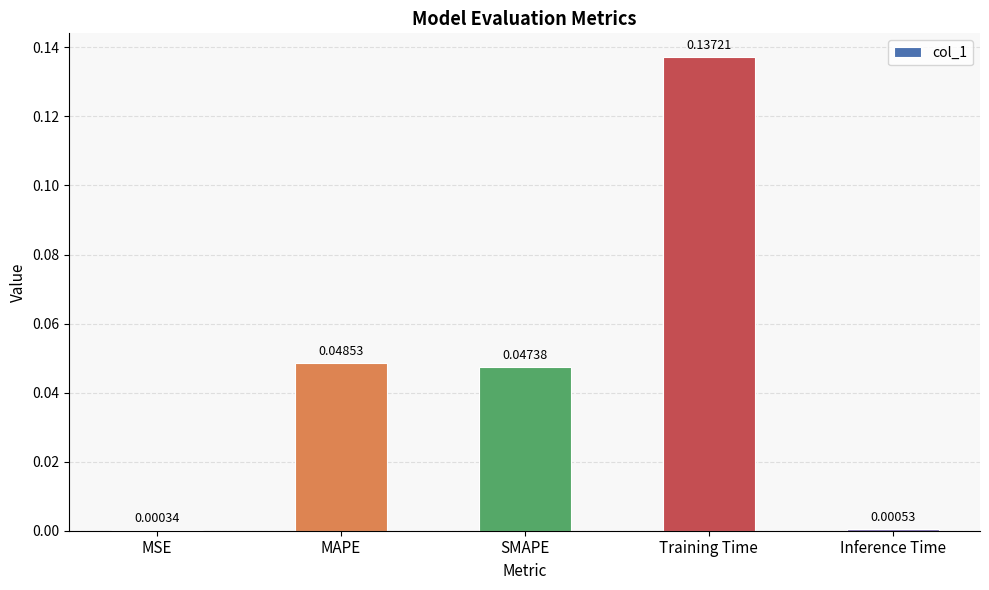

Between MSE and SMAPE, which is larger?

SMAPE